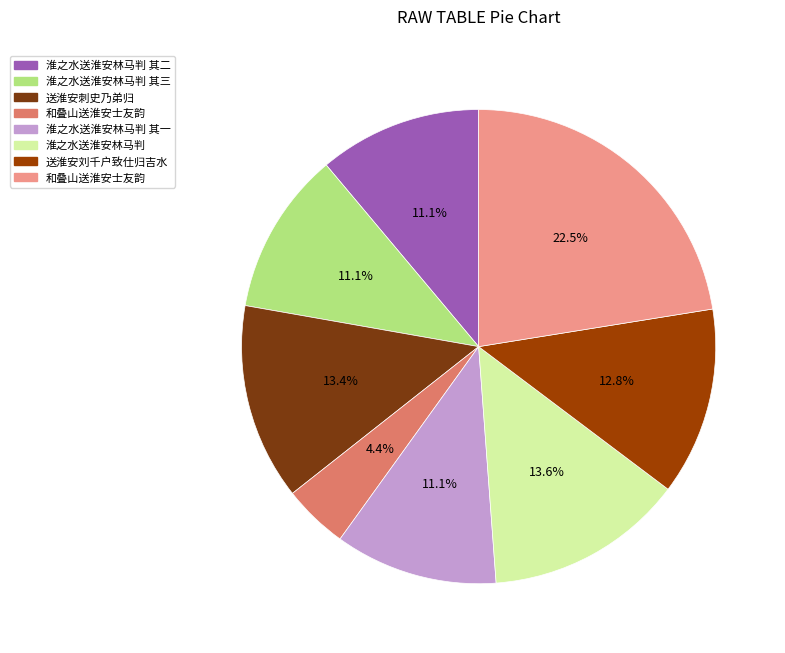

How many slices are in this pie chart?

8